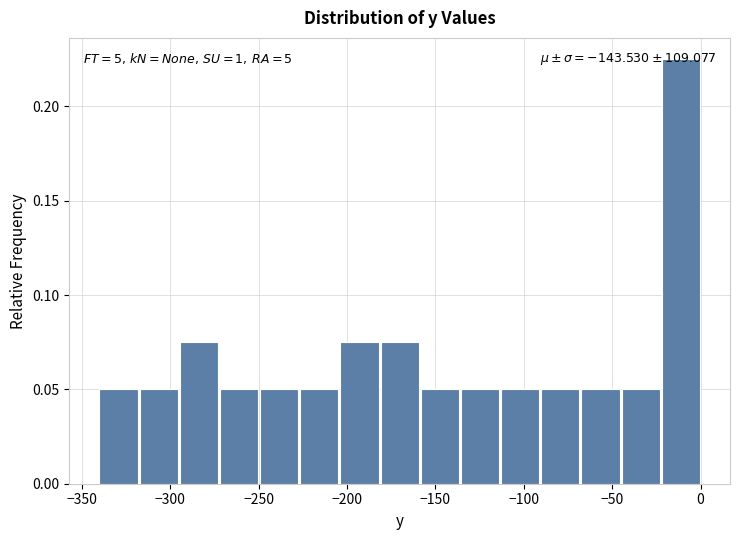

Over which range of the x-axis is the bar tallest?

-20 to 0